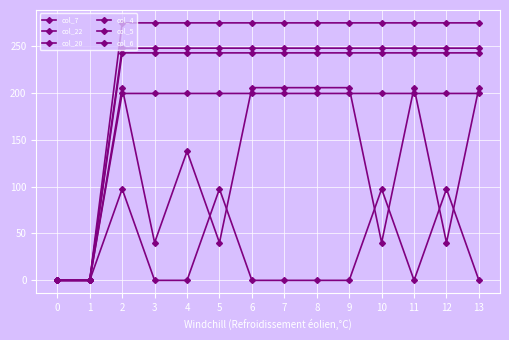

Reading left to right, transcribe all the data shown in this chart.

col_7: 0=0.0	1=0.0	2=97.4	3=0.0	4=0.0	5=97.4	6=0.0	7=0.0	8=0.0	9=0.0	10=97.4	11=0.0	12=97.4	13=0.0
col_22: 0=0.0	1=0.0	2=247.4	3=247.4	4=247.4	5=247.4	6=247.4	7=247.4	8=247.4	9=247.4	10=247.4	11=247.4	12=247.4	13=247.4
col_20: 0=0.0	1=0.0	2=199.2	3=199.2	4=199.2	5=199.2	6=199.2	7=199.2	8=199.2	9=199.2	10=199.2	11=199.2	12=199.2	13=199.2
col_4: 0=0.0	1=0.0	2=274.4	3=274.4	4=274.4	5=274.4	6=274.4	7=274.4	8=274.4	9=274.4	10=274.4	11=274.4	12=274.4	13=274.4
col_5: 0=0.0	1=0.0	2=242.4	3=242.4	4=242.4	5=242.4	6=242.4	7=242.4	8=242.4	9=242.4	10=242.4	11=242.4	12=242.4	13=242.4
col_6: 0=0.0	1=0.0	2=205.3	3=40.1	4=137.5	5=40.1	6=205.3	7=205.3	8=205.3	9=205.3	10=40.1	11=205.3	12=40.1	13=205.3